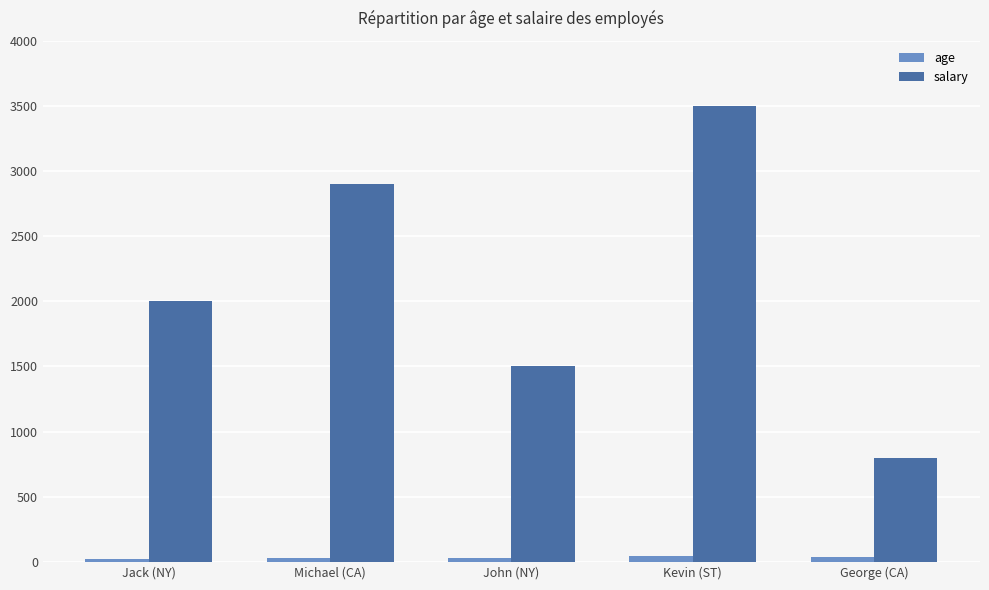

List the series in order of their overall mean, lowest first.

age, salary